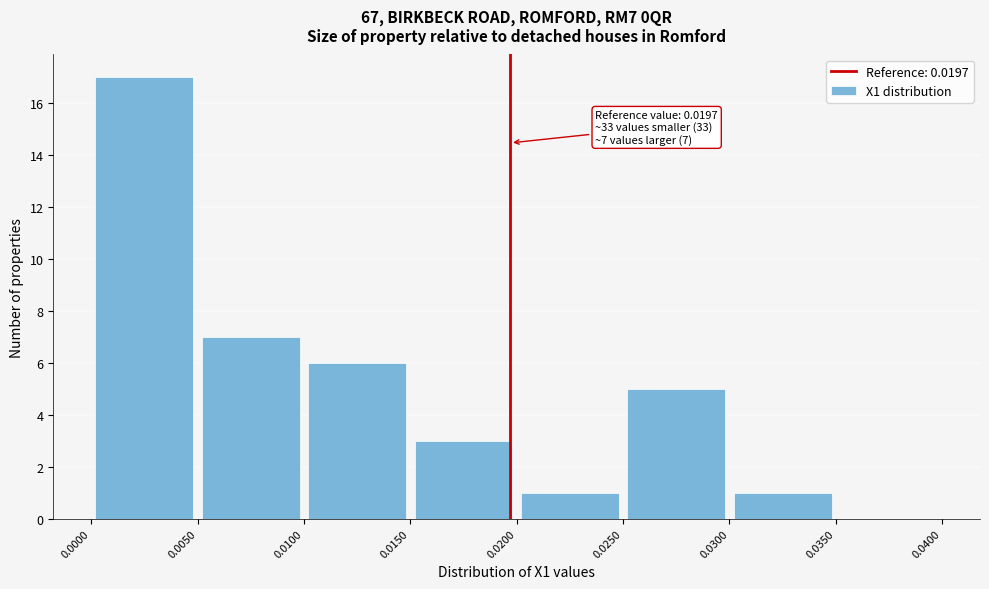

Over which range of the x-axis is the bar tallest?

0.0000 to 0.0050